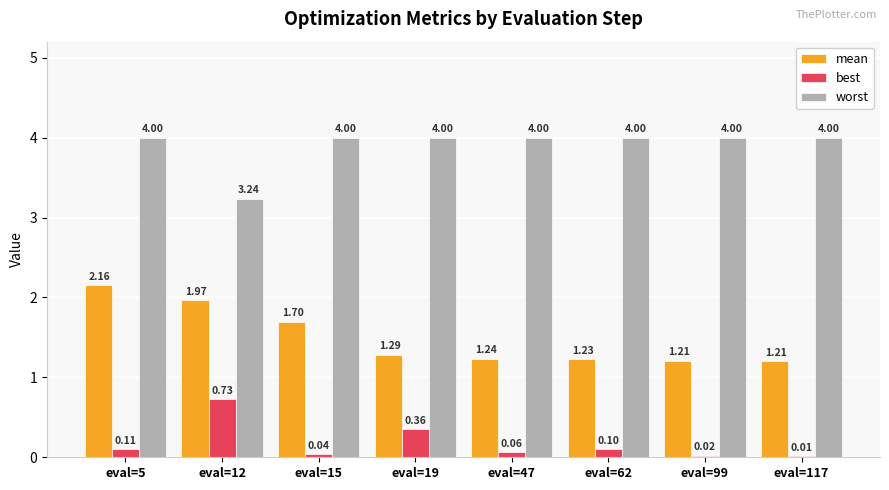

What is the sum of the best values at eval=15 and eval=99?

0.1